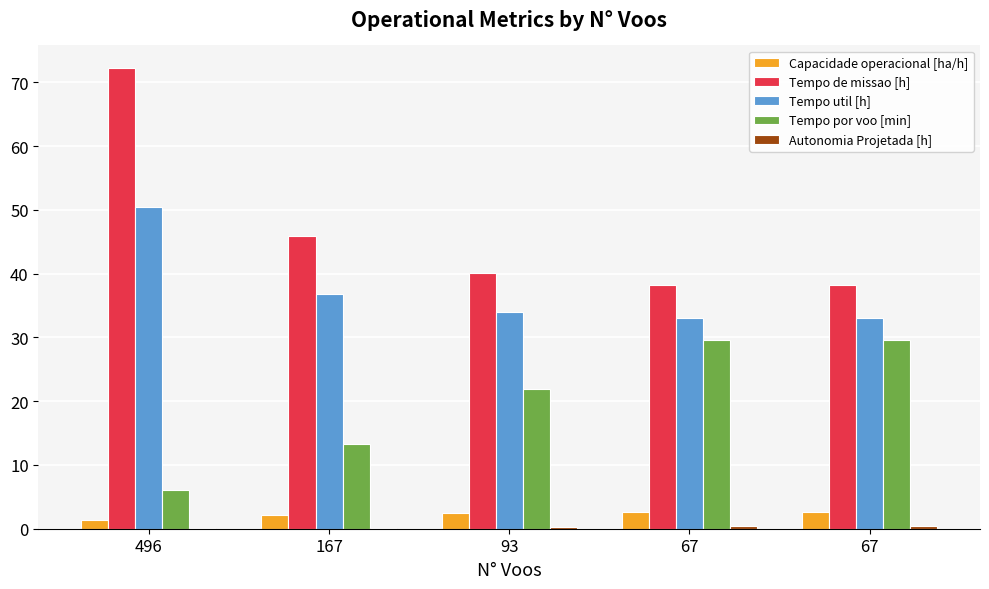

At which label is Autonomia Projetada [h] closest to 0?

496